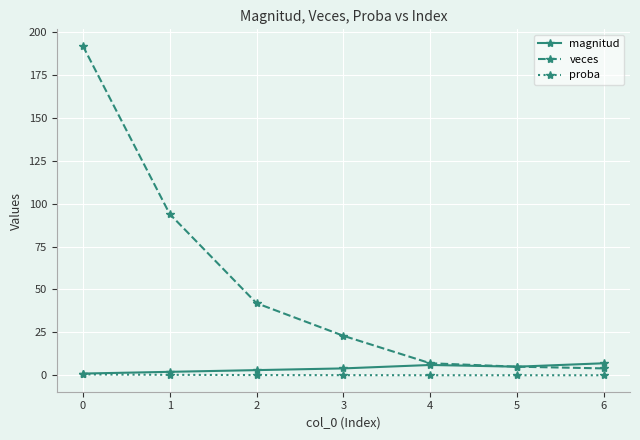

What is the lowest value of the veces series?

4.0